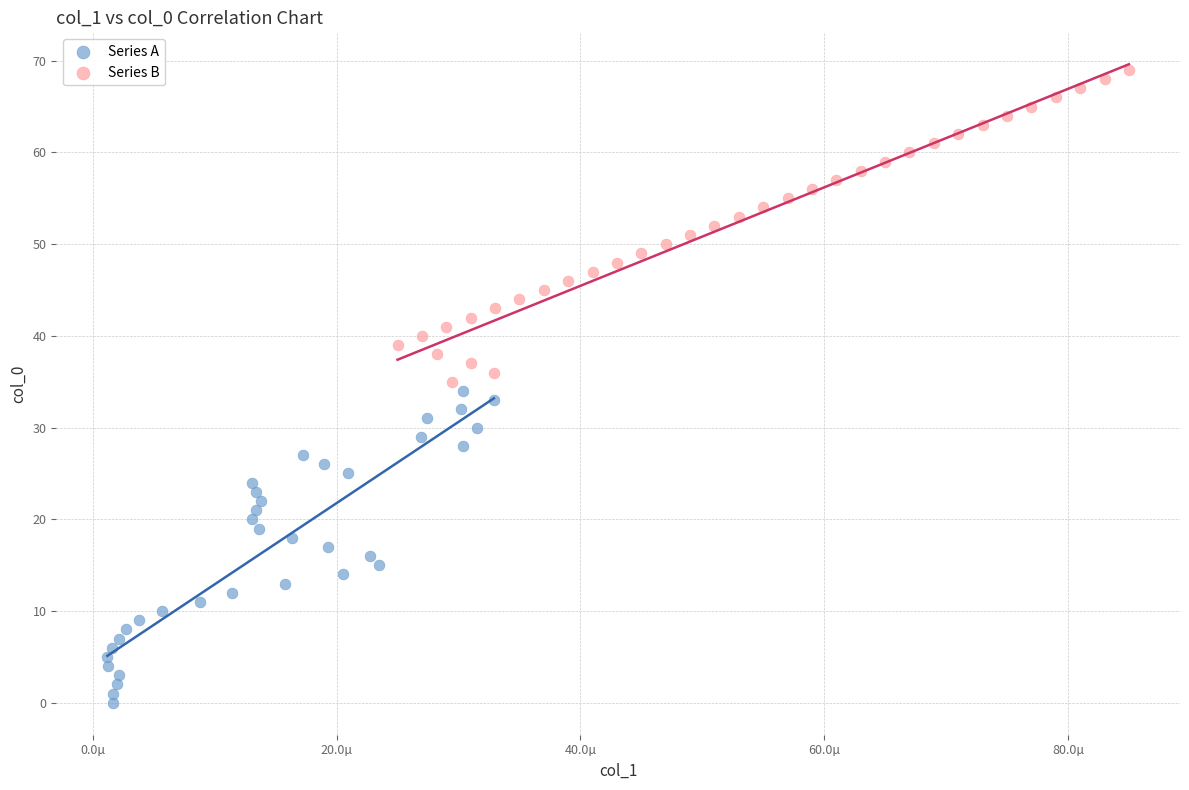

Which series reaches the minimum Y coordinate?

Series A